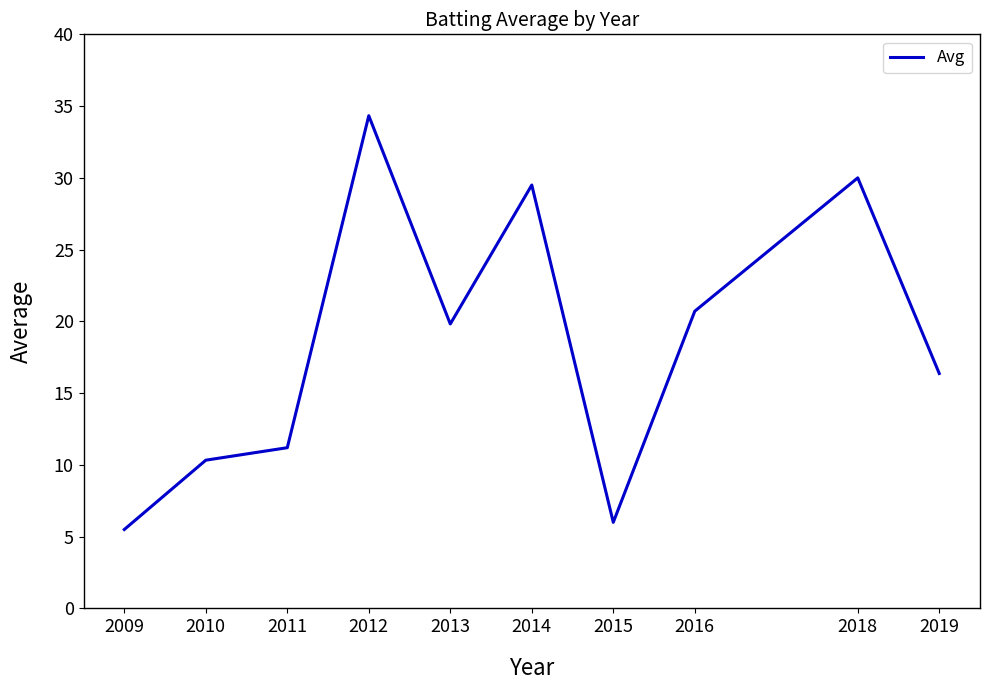

True or false: the data shows 50.1 at 2012.

False